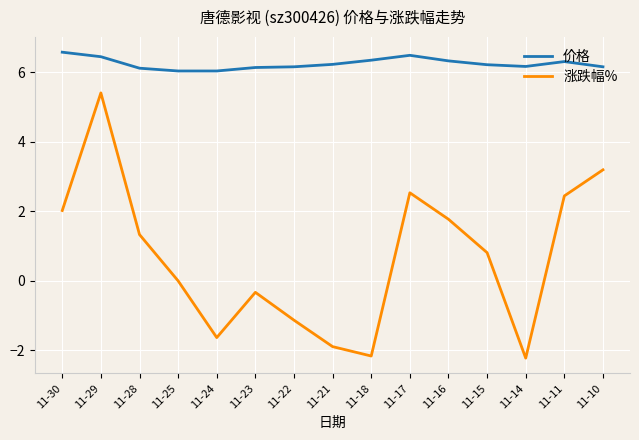

Which series has the largest range (max minus min)?

涨跌幅%